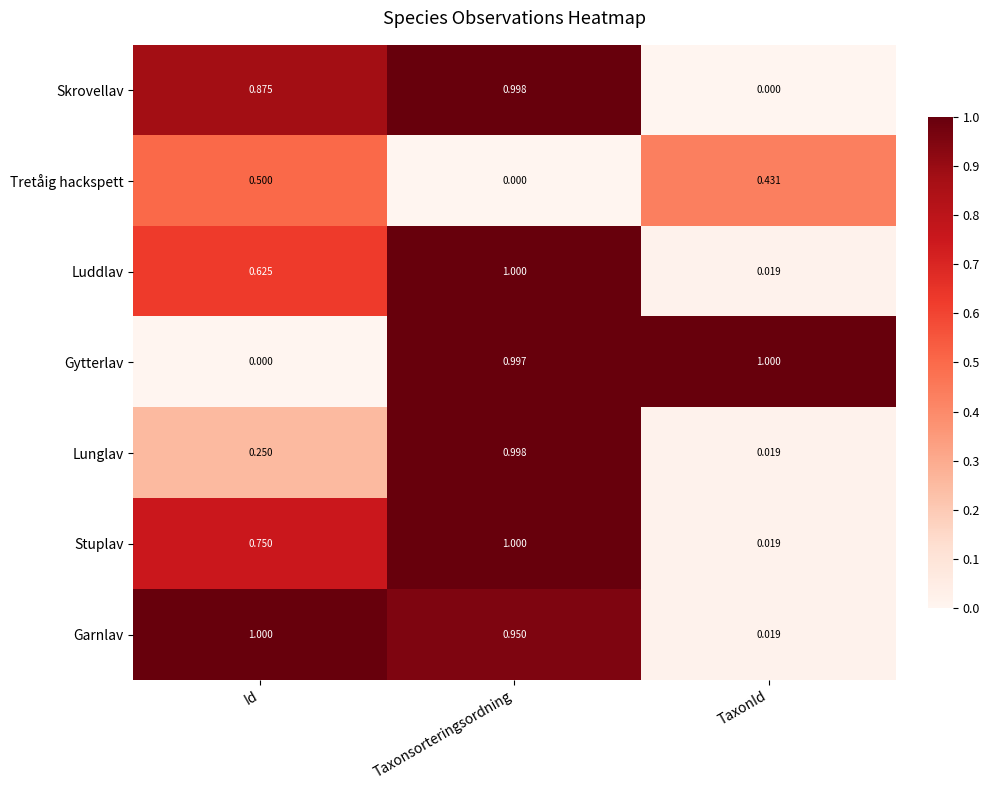

How many values in Gytterlav are above zero?

2